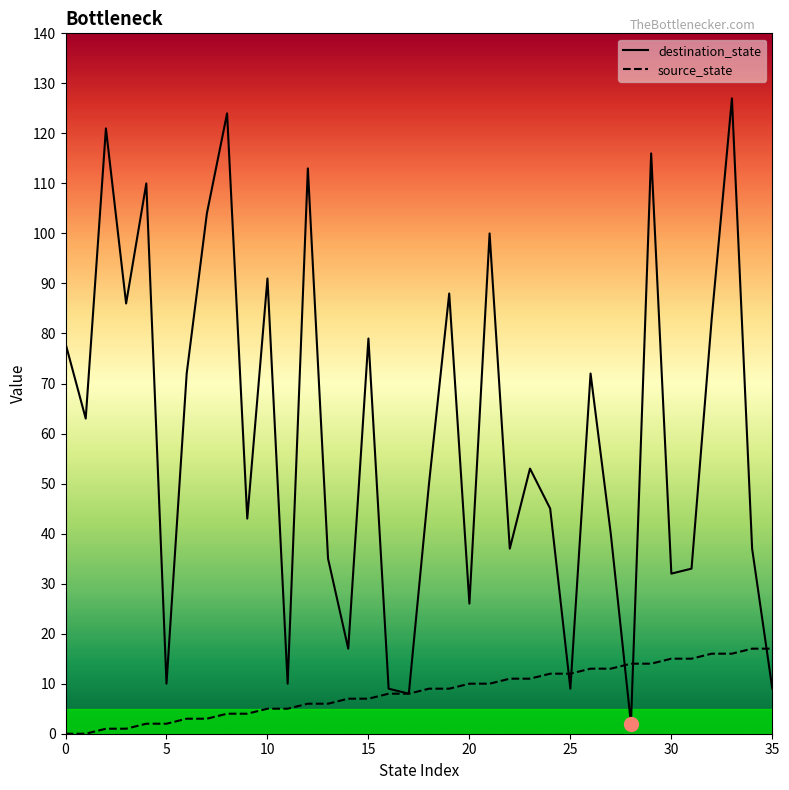

Reading left to right, extract all data points from this chart.

destination_state: 78	63	121	86	110	10	72	104	124	43	91	10	113	35	17	79	9	8	50	88	26	100	37	53	45	9	72	40	2	116	32	33	83	127	37	9
source_state: 0	0	1	1	2	2	3	3	4	4	5	5	6	6	7	7	8	8	9	9	10	10	11	11	12	12	13	13	14	14	15	15	16	16	17	17